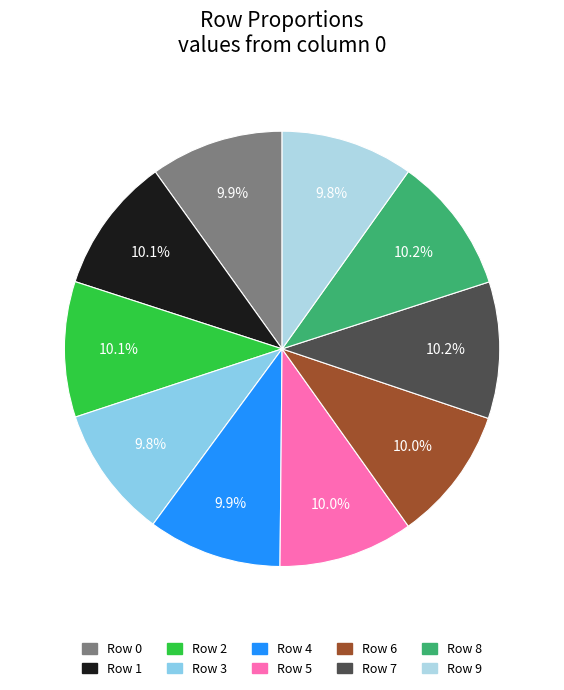

How many segments does this pie chart have?

10